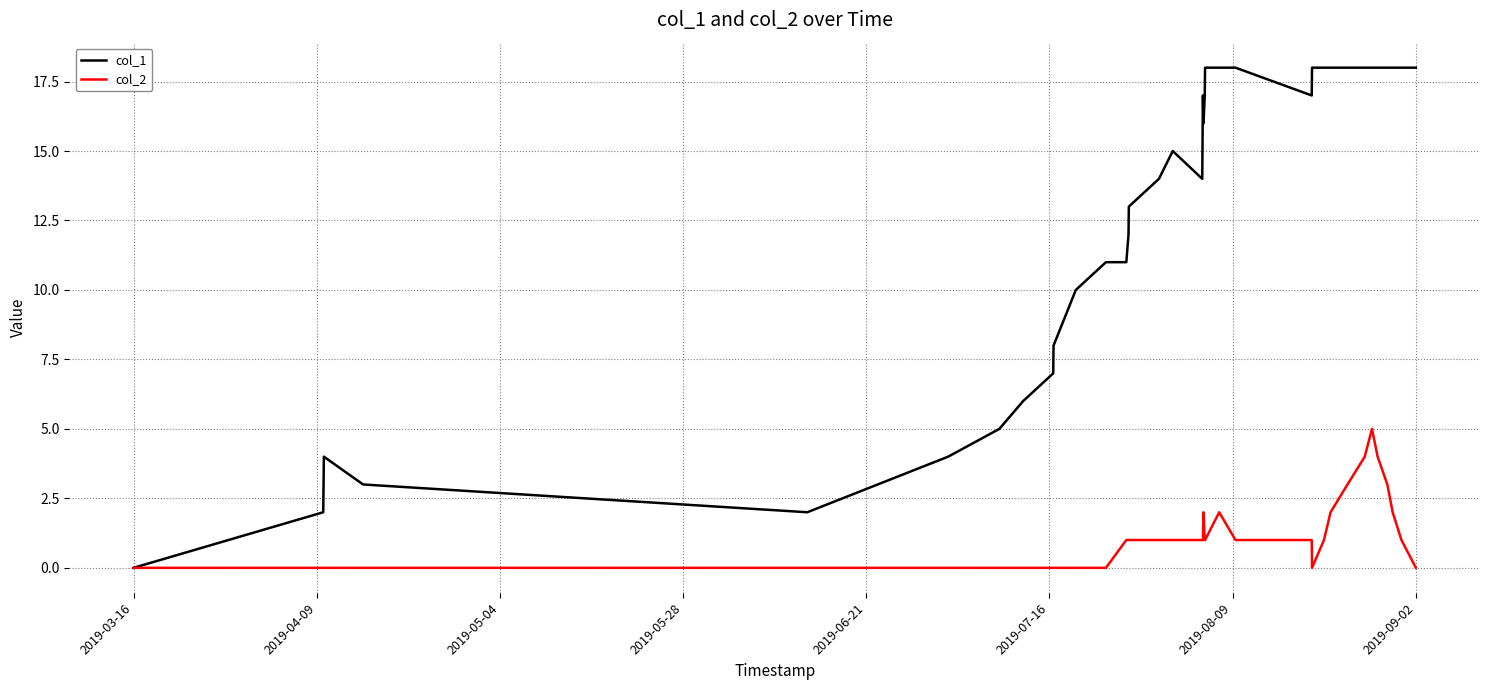

How many values in the col_1 series are below 15?

18